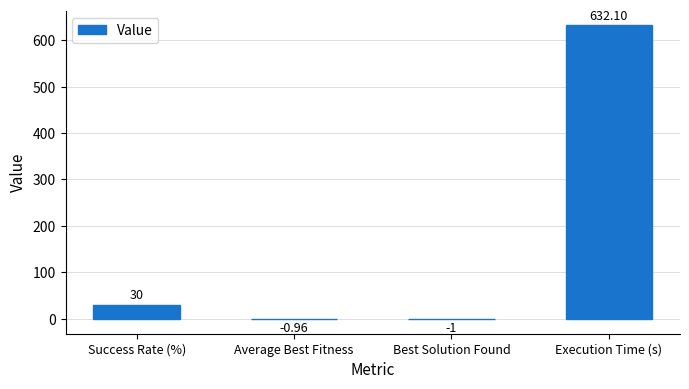

Are the bars grouped side by side (vs. stacked)?

No